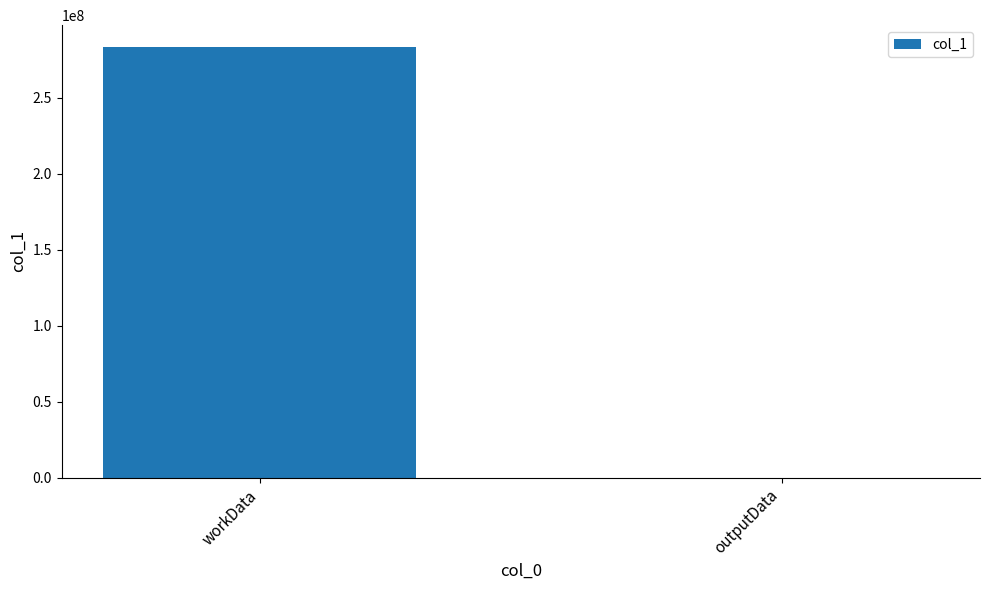

Reading left to right, extract all data points from this chart.

283633640	3596